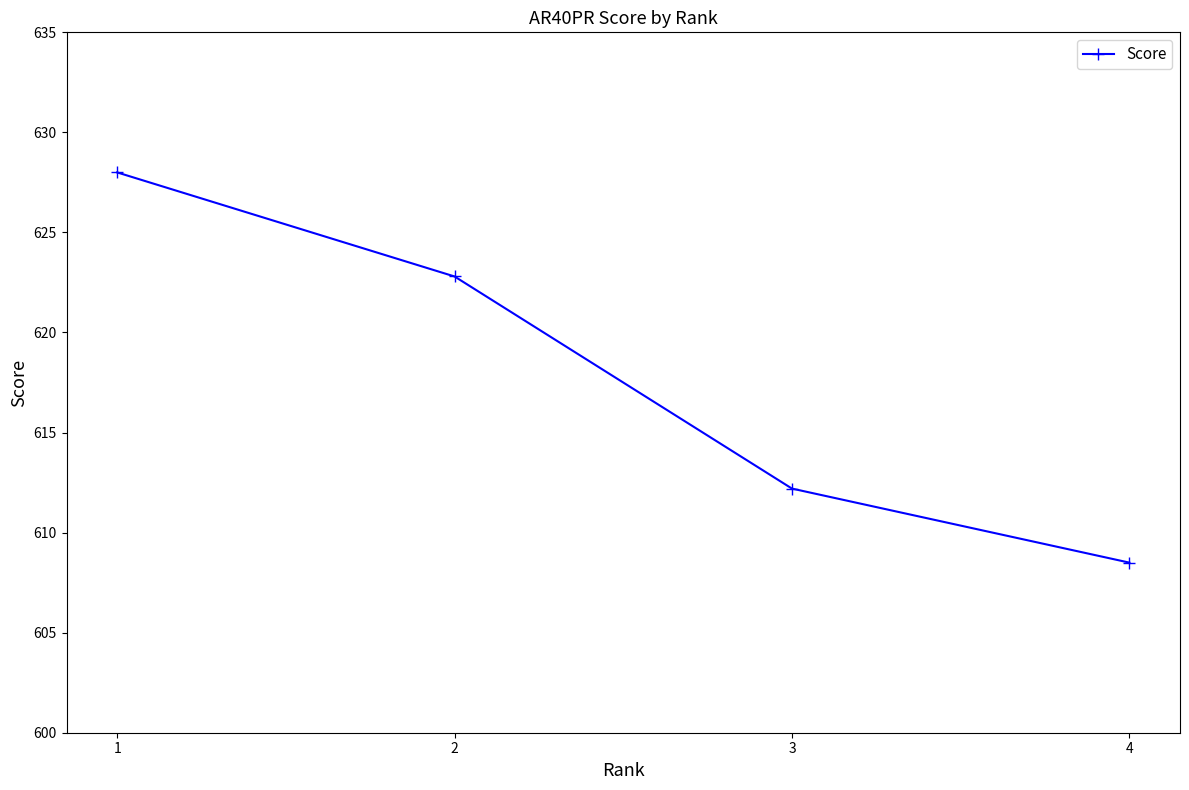

What is the approximate value at 4?

608.5